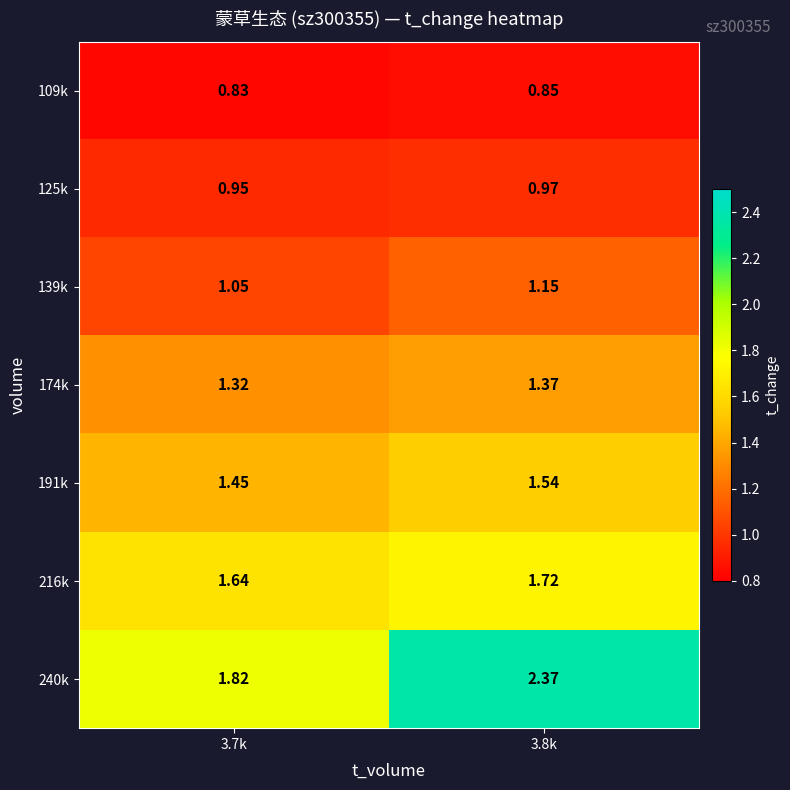

Count the number of data series in this chart.

7